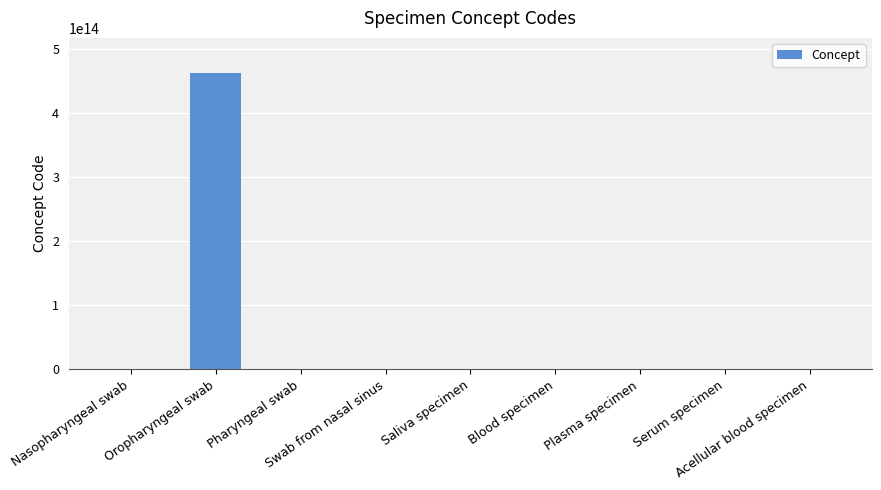

What is the change in value from Nasopharyngeal swab to Blood specimen?

-139203001